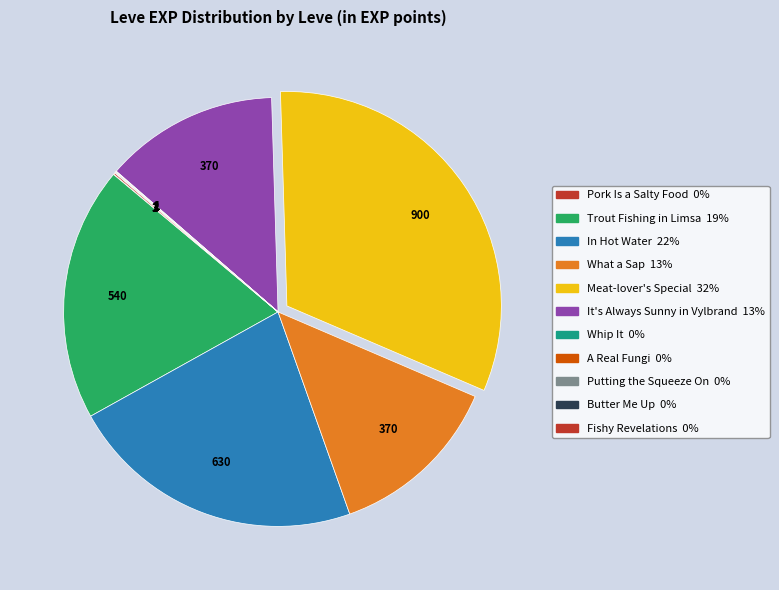

Rank the categories by value from highest to lowest.

Meat-lover's Special, In Hot Water, Trout Fishing in Limsa, What a Sap, It's Always Sunny in Vylbrand, Fishy Revelations, Putting the Squeeze On, Pork Is a Salty Food, Whip It, A Real Fungi, Butter Me Up